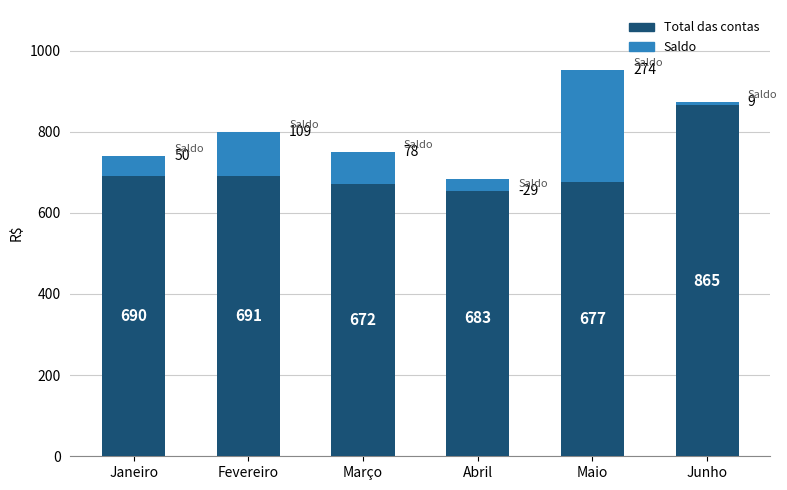

At which label does Total das contas first exceed 690?

Fevereiro